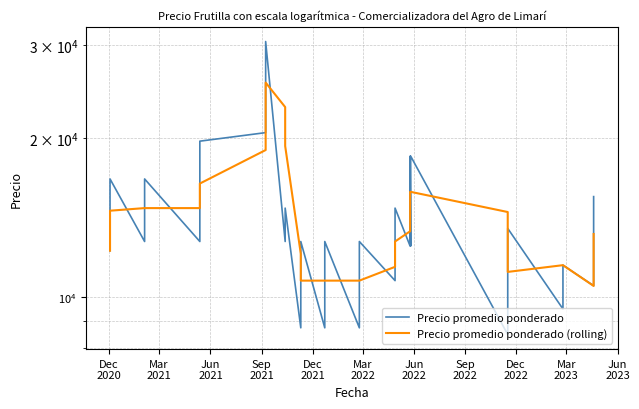

True or false: Precio promedio ponderado has more than 0 interior local peaks.

True